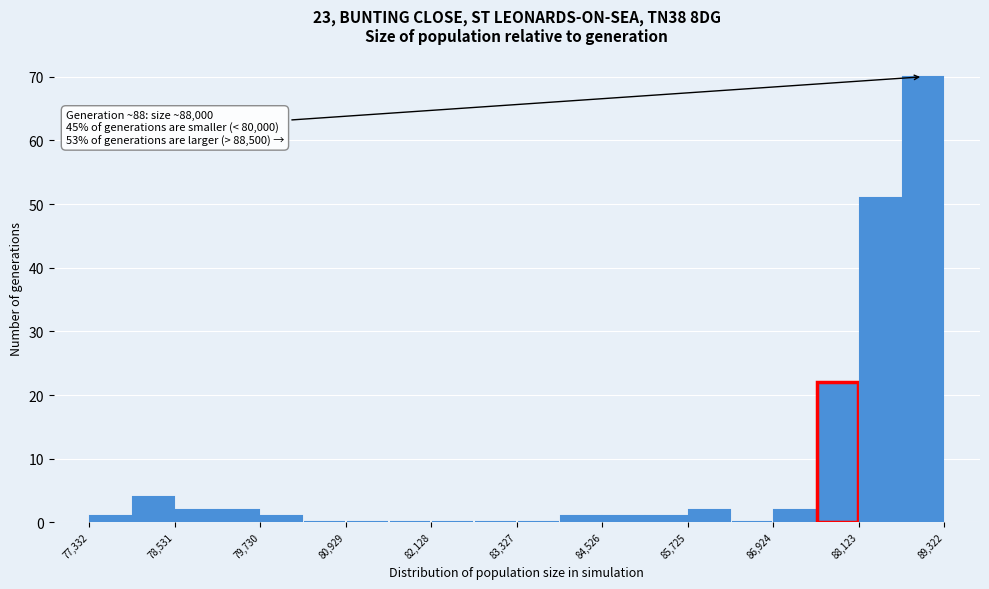

Around what value on the x-axis is the tallest bar? Give the approximate position of its centre, as read against the axis.

89000